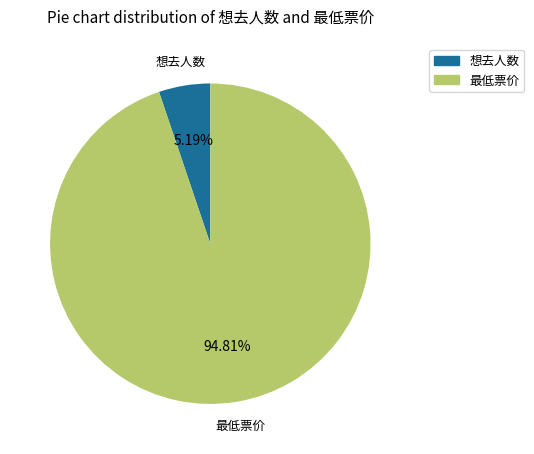

Which category has the biggest portion of the pie?

最低票价